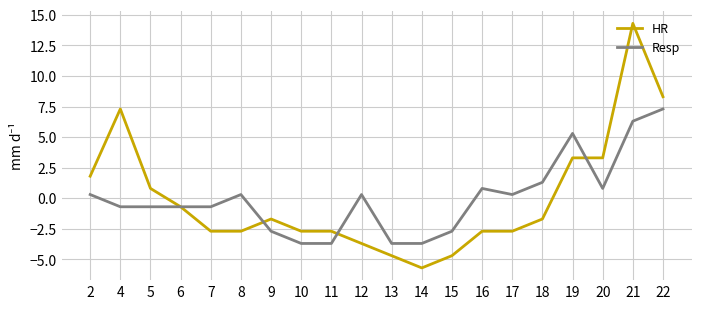

Reading left to right, what are all the values shown in this chart?

HR: 2=1.8	4=7.3	5=0.8	6=-0.7	7=-2.7	8=-2.7	9=-1.7	10=-2.7	11=-2.7	12=-3.7	13=-4.7	14=-5.7	15=-4.7	16=-2.7	17=-2.7	18=-1.7	19=3.3	20=3.3	21=14.3	22=8.3
Resp: 2=0.3	4=-0.7	5=-0.7	6=-0.7	7=-0.7	8=0.3	9=-2.7	10=-3.7	11=-3.7	12=0.3	13=-3.7	14=-3.7	15=-2.7	16=0.8	17=0.3	18=1.3	19=5.3	20=0.8	21=6.3	22=7.3